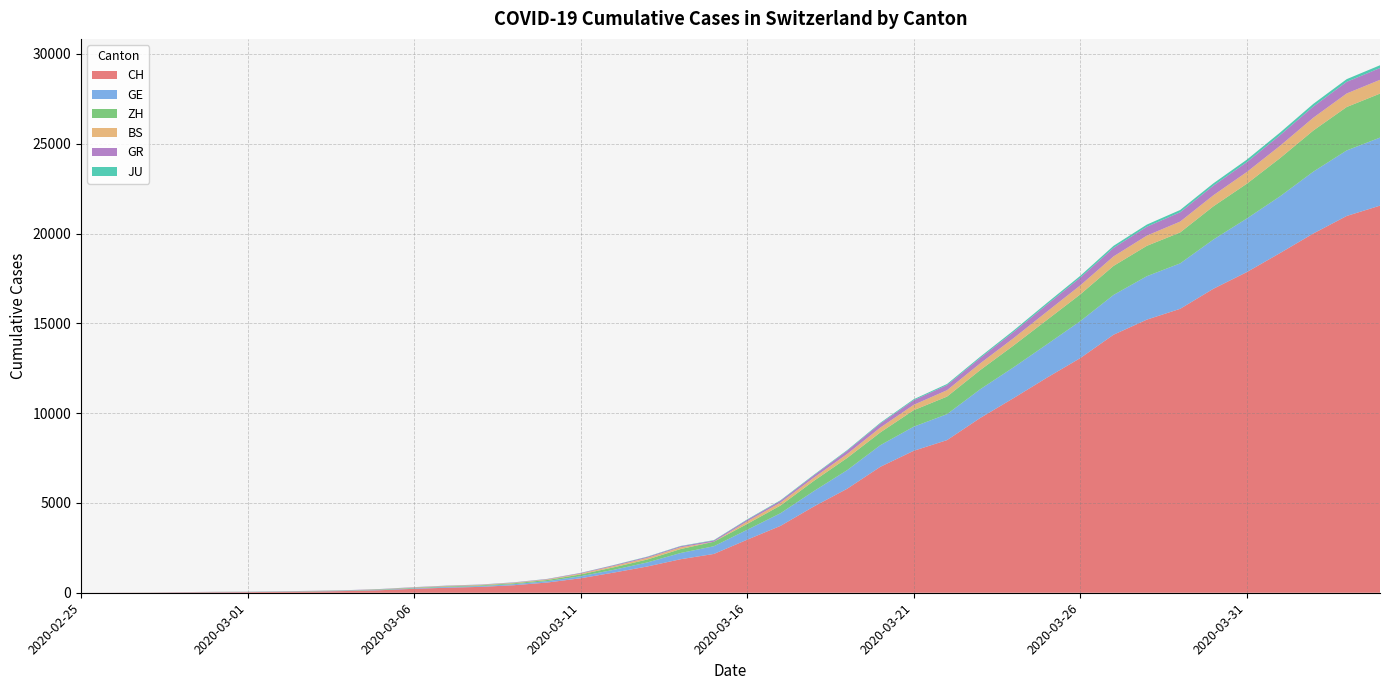

Reading left to right, extract all data points from this chart.

CH: 2020-02-25=0	2020-02-26=4	2020-02-27=8	2020-02-28=20	2020-02-29=30	2020-03-01=36	2020-03-02=50	2020-03-03=69	2020-03-04=97	2020-03-05=142	2020-03-06=219	2020-03-07=280	2020-03-08=327	2020-03-09=419	2020-03-10=569	2020-03-11=806	2020-03-12=1124	2020-03-13=1461	2020-03-14=1866	2020-03-15=2160	2020-03-16=2954	2020-03-17=3722	2020-03-18=4801	2020-03-19=5788	2020-03-20=7014	2020-03-21=7904	2020-03-22=8498	2020-03-23=9735	2020-03-24=10838	2020-03-25=11975	2020-03-26=13064	2020-03-27=14367	2020-03-28=15207	2020-03-29=15809	2020-03-30=16928	2020-03-31=17852	2020-04-01=18915	2020-04-02=20005	2020-04-03=20978	2020-04-04=21554
GE: 2020-02-25=0	2020-02-26=1	2020-02-27=1	2020-02-28=5	2020-02-29=9	2020-03-01=10	2020-03-02=11	2020-03-03=14	2020-03-04=16	2020-03-05=20	2020-03-06=30	2020-03-07=43	2020-03-08=45	2020-03-09=60	2020-03-10=79	2020-03-11=113	2020-03-12=154	2020-03-13=225	2020-03-14=347	2020-03-15=430	2020-03-16=551	2020-03-17=705	2020-03-18=857	2020-03-19=1035	2020-03-20=1204	2020-03-21=1342	2020-03-22=1445	2020-03-23=1600	2020-03-24=1717	2020-03-25=1856	2020-03-26=2057	2020-03-27=2215	2020-03-28=2419	2020-03-29=2530	2020-03-30=2743	2020-03-31=2984	2020-04-01=3160	2020-04-02=3445	2020-04-03=3650	2020-04-04=3788
ZH: 2020-02-25=0	2020-02-26=0	2020-02-27=2	2020-02-28=2	2020-02-29=6	2020-03-01=7	2020-03-02=10	2020-03-03=13	2020-03-04=15	2020-03-05=23	2020-03-06=29	2020-03-07=34	2020-03-08=40	2020-03-09=49	2020-03-10=62	2020-03-11=101	2020-03-12=140	2020-03-13=163	2020-03-14=218	2020-03-15=250	2020-03-16=326	2020-03-17=429	2020-03-18=568	2020-03-19=679	2020-03-20=711	2020-03-21=919	2020-03-22=978	2020-03-23=1067	2020-03-24=1213	2020-03-25=1357	2020-03-26=1489	2020-03-27=1616	2020-03-28=1690	2020-03-29=1722	2020-03-30=1848	2020-03-31=1936	2020-04-01=2125	2020-04-02=2289	2020-04-03=2417	2020-04-04=2450
BS: 2020-02-25=0	2020-02-26=0	2020-02-27=1	2020-02-28=1	2020-02-29=1	2020-03-01=1	2020-03-02=1	2020-03-03=3	2020-03-04=3	2020-03-05=8	2020-03-06=15	2020-03-07=21	2020-03-08=24	2020-03-09=28	2020-03-10=33	2020-03-11=49	2020-03-12=73	2020-03-13=92	2020-03-14=100	2020-03-15=0	2020-03-16=143	2020-03-17=164	2020-03-18=181	2020-03-19=220	2020-03-20=270	2020-03-21=297	2020-03-22=356	2020-03-23=374	2020-03-24=410	2020-03-25=462	2020-03-26=501	2020-03-27=530	2020-03-28=569	2020-03-29=605	2020-03-30=617	2020-03-31=653	2020-04-01=687	2020-04-02=714	2020-04-03=754	2020-04-04=767
GR: 2020-02-25=0	2020-02-26=2	2020-02-27=2	2020-02-28=6	2020-02-29=6	2020-03-01=6	2020-03-02=9	2020-03-03=9	2020-03-04=12	2020-03-05=14	2020-03-06=16	2020-03-07=17	2020-03-08=18	2020-03-09=18	2020-03-10=22	2020-03-11=31	2020-03-12=43	2020-03-13=53	2020-03-14=56	2020-03-15=71	2020-03-16=84	2020-03-17=101	2020-03-18=128	2020-03-19=182	2020-03-20=226	2020-03-21=258	2020-03-22=284	2020-03-23=300	2020-03-24=343	2020-03-25=393	2020-03-26=433	2020-03-27=474	2020-03-28=495	2020-03-29=519	2020-03-30=535	2020-03-31=547	2020-04-01=592	2020-04-02=622	2020-04-03=649	2020-04-04=657
JU: 2020-02-25=0	2020-02-26=0	2020-02-27=1	2020-02-28=1	2020-02-29=1	2020-03-01=1	2020-03-02=1	2020-03-03=2	2020-03-04=2	2020-03-05=4	2020-03-06=4	2020-03-07=5	2020-03-08=5	2020-03-09=7	2020-03-10=7	2020-03-11=7	2020-03-12=12	2020-03-13=17	2020-03-14=18	2020-03-15=19	2020-03-16=25	2020-03-17=29	2020-03-18=32	2020-03-19=36	2020-03-20=44	2020-03-21=54	2020-03-22=61	2020-03-23=69	2020-03-24=82	2020-03-25=92	2020-03-26=100	2020-03-27=114	2020-03-28=119	2020-03-29=127	2020-03-30=128	2020-03-31=140	2020-04-01=145	2020-04-02=149	2020-04-03=149	2020-04-04=154